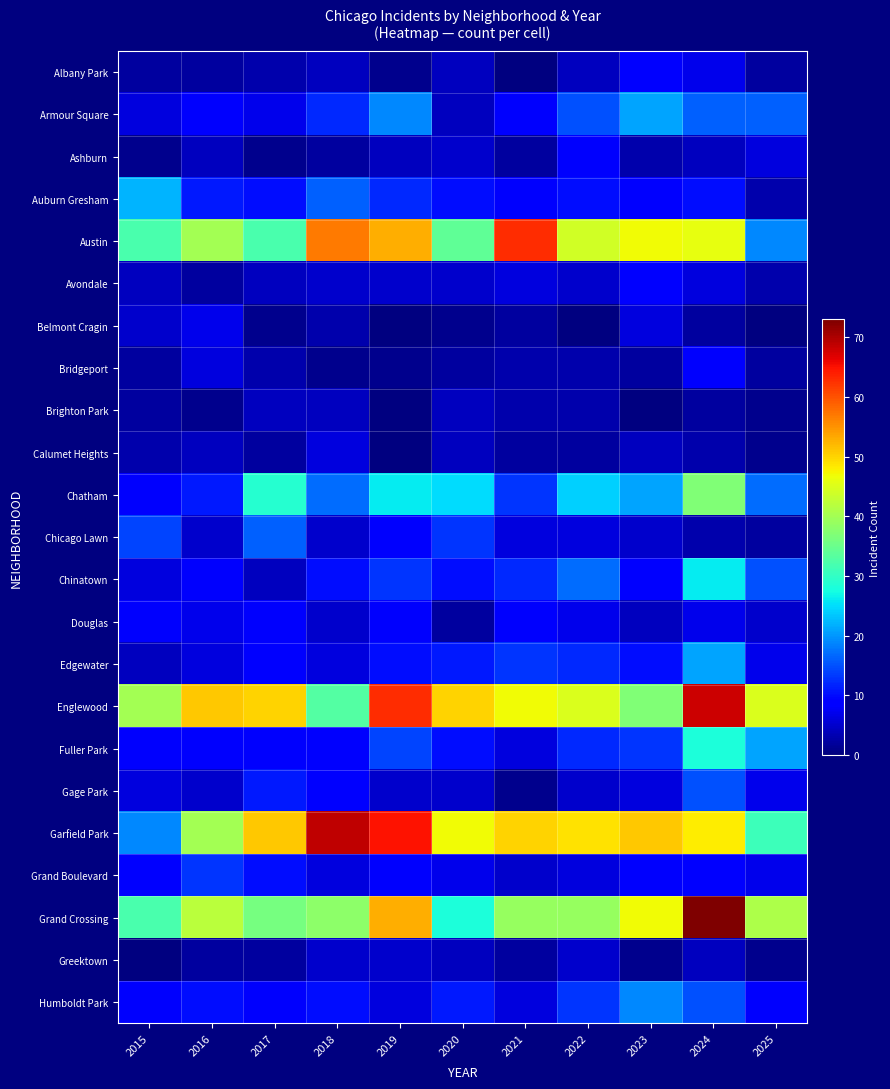

At how many categories does at least one series exceed 46?

9